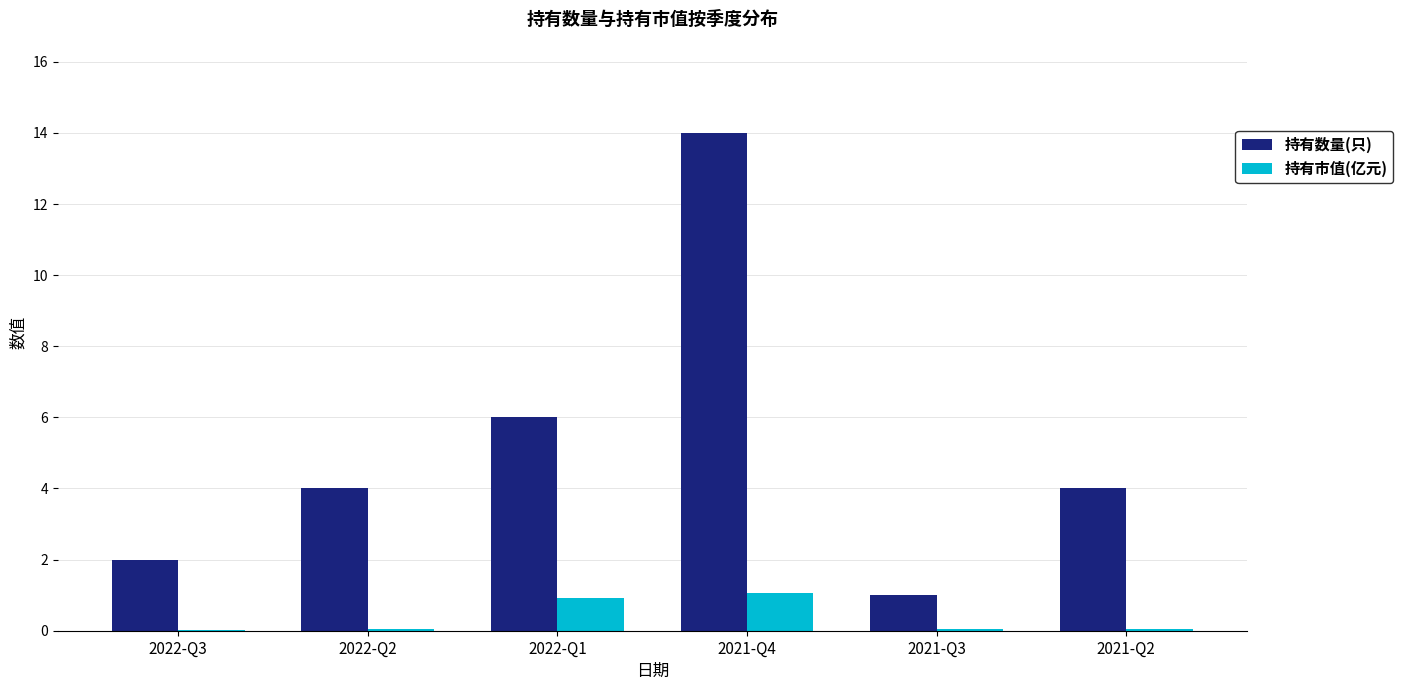

Count the number of data series in this chart.

2